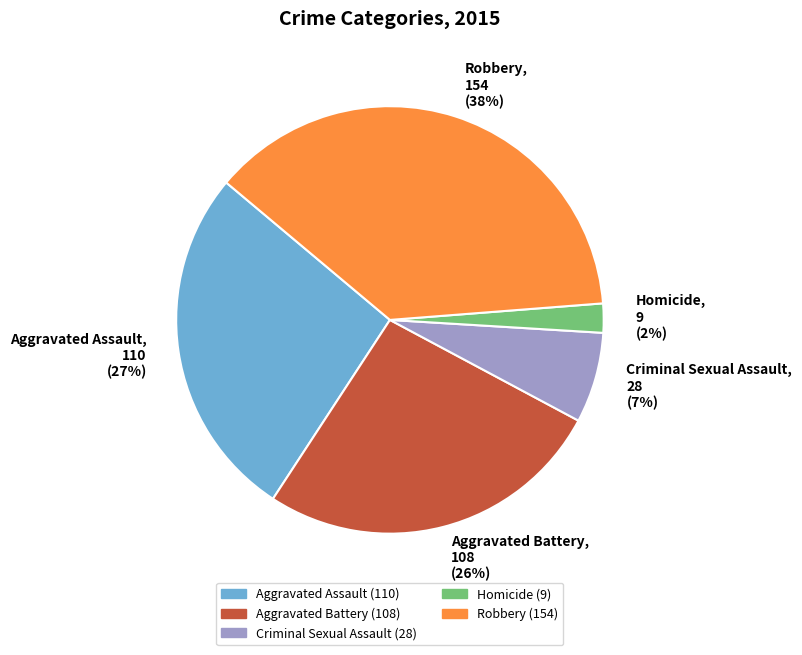

Count the number of slices in the pie.

5